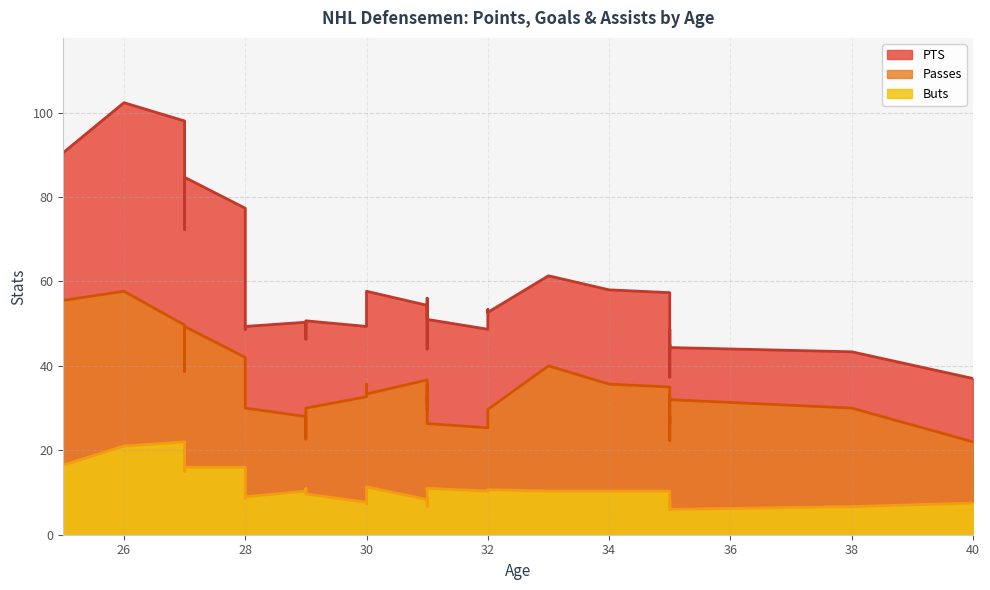

At how many categories does at least one series exceed 88?

3